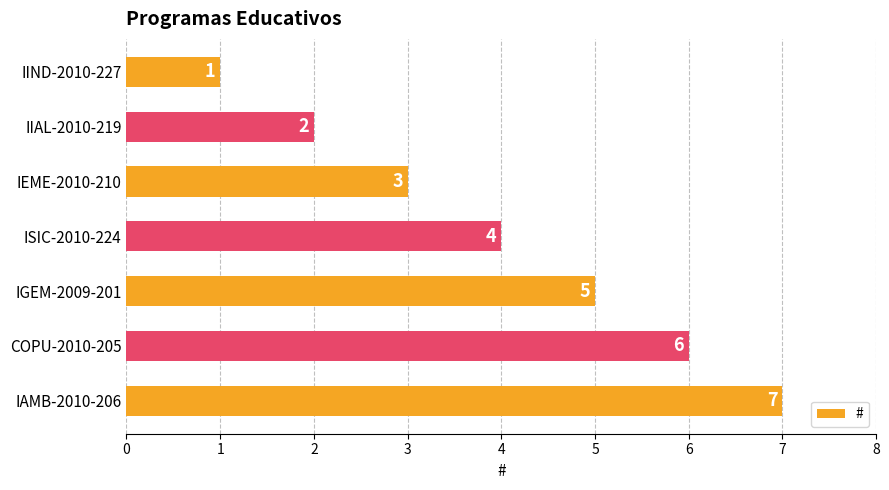

The chart shows a value of 0 at IIND-2010-227. True or false?

False